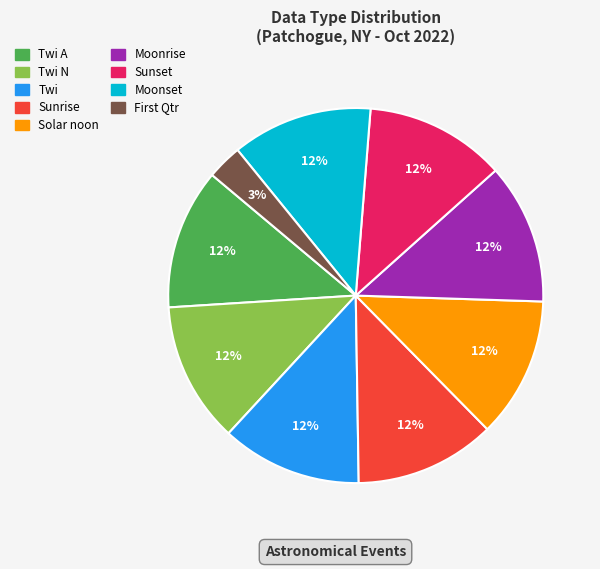

To the nearest percent, what is the average slice percentage?

11%